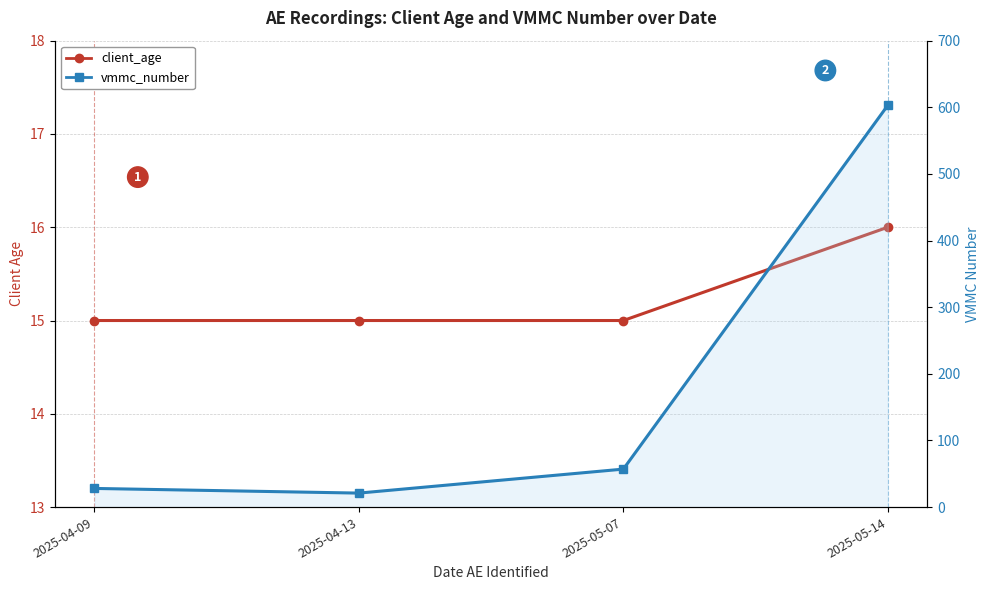

Is the value of client_age at 2025-05-07 greater than the value of vmmc_number at 2025-05-14?

No